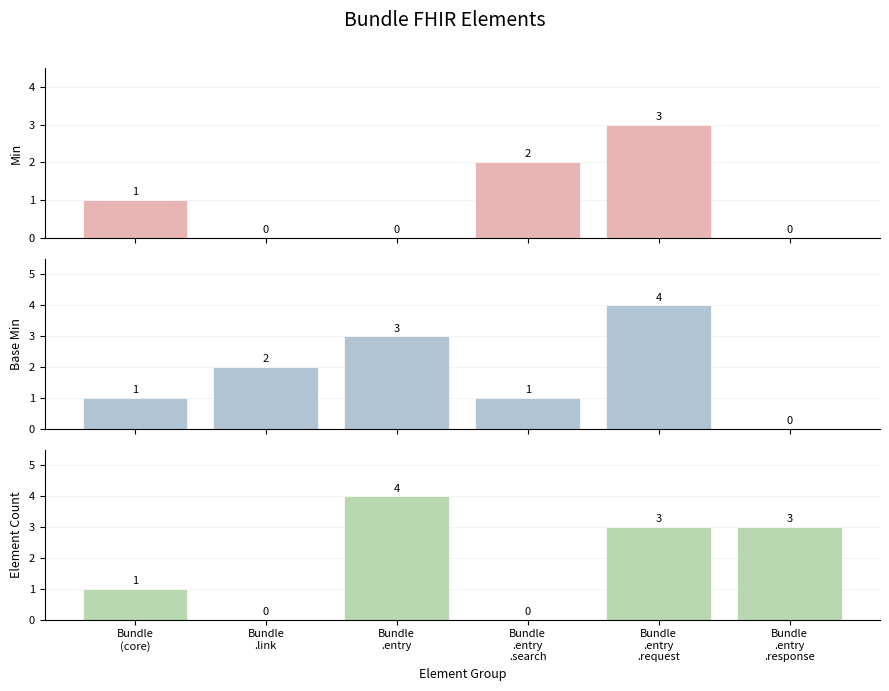

How many bars are there in each group?

3